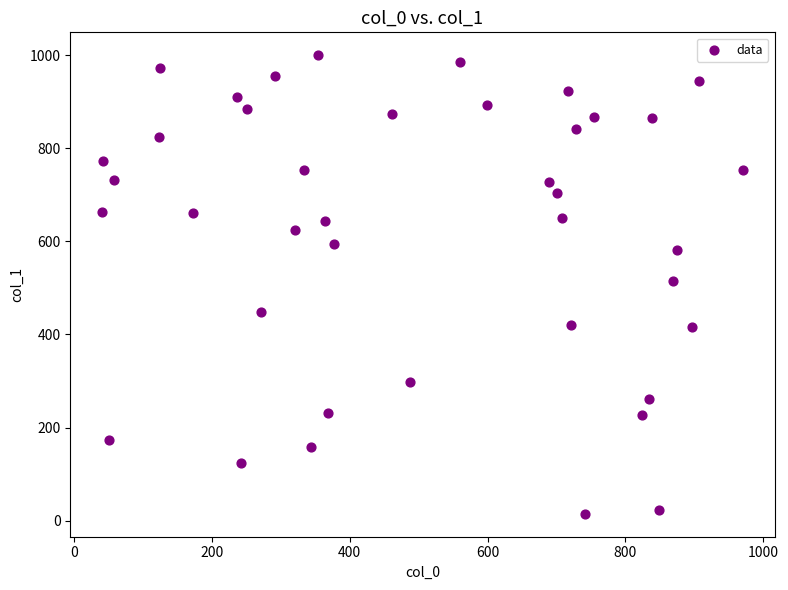

What is the range of X values (max minus min)?

929.3